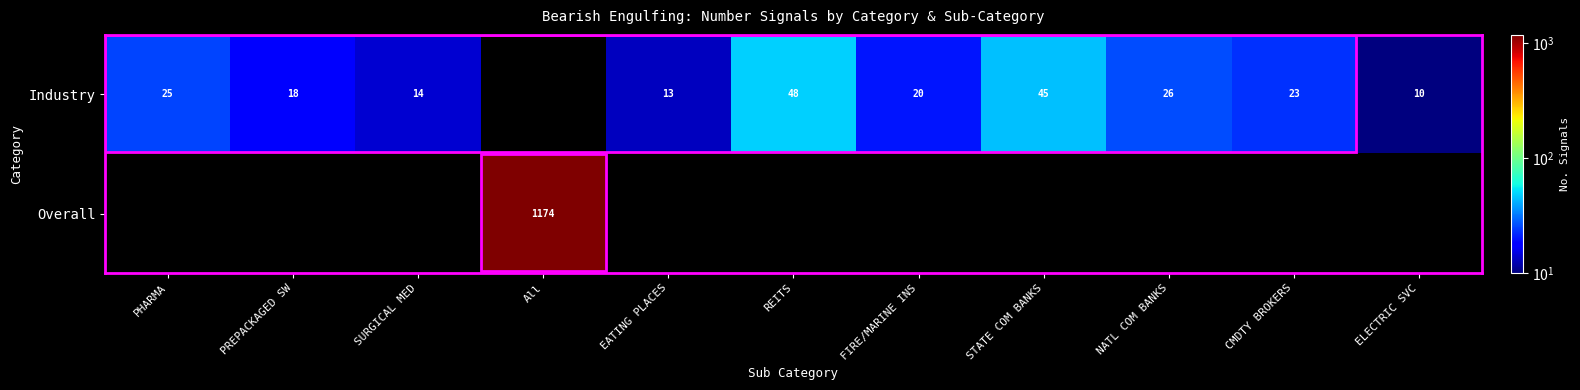

What is the sum of the Industry values at NATL COM BANKS and PREPACKAGED SW?

44